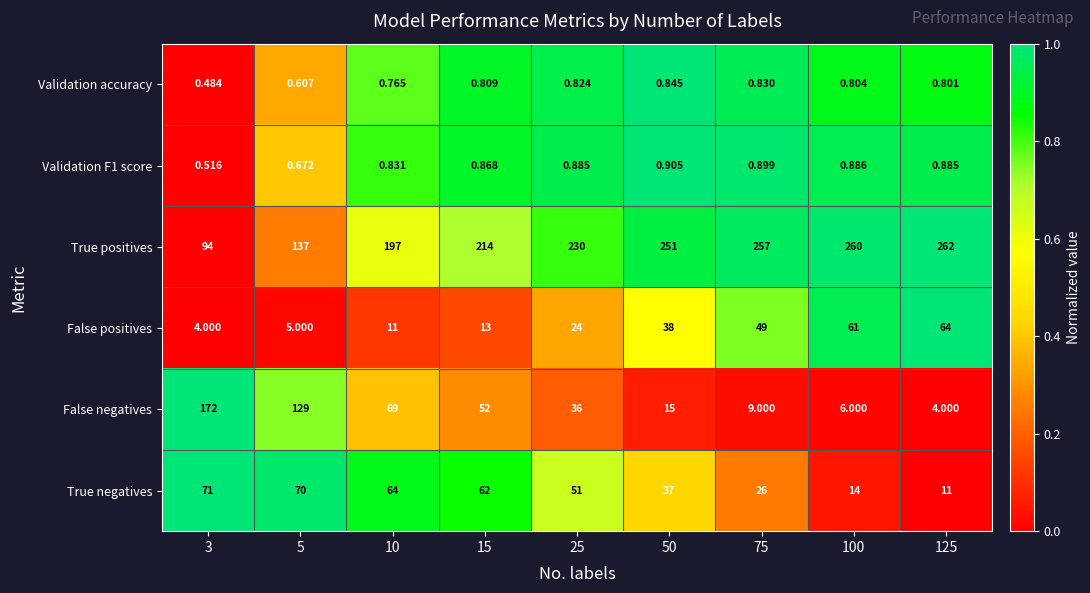

Is the value of True positives at 15 greater than the value of Validation accuracy at 5?

Yes